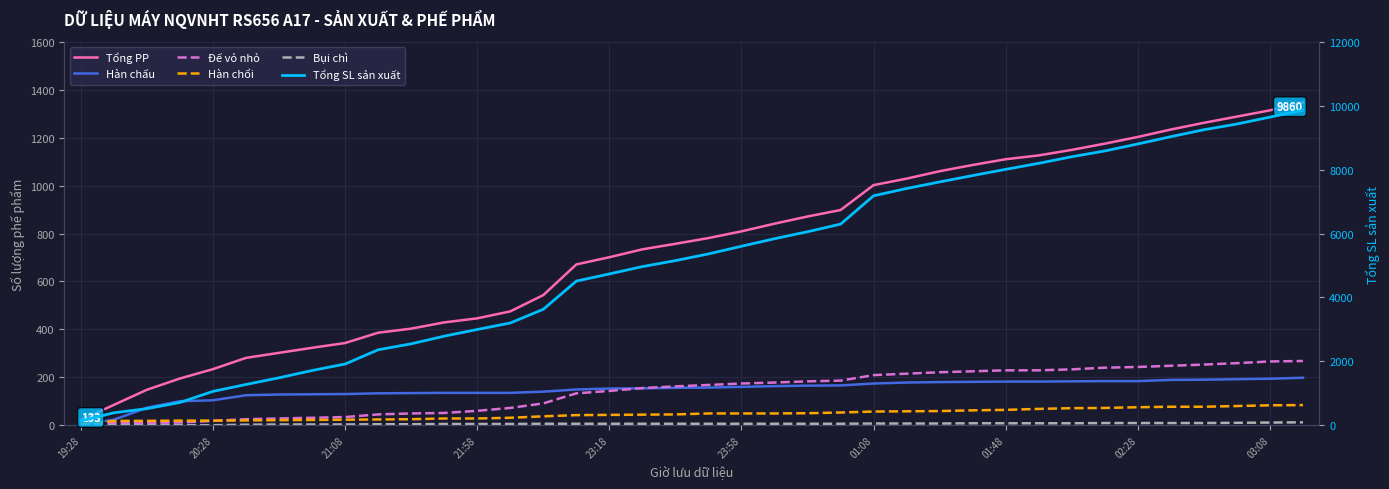

Which series has the widest spread of values?

Tổng SL sản xuất